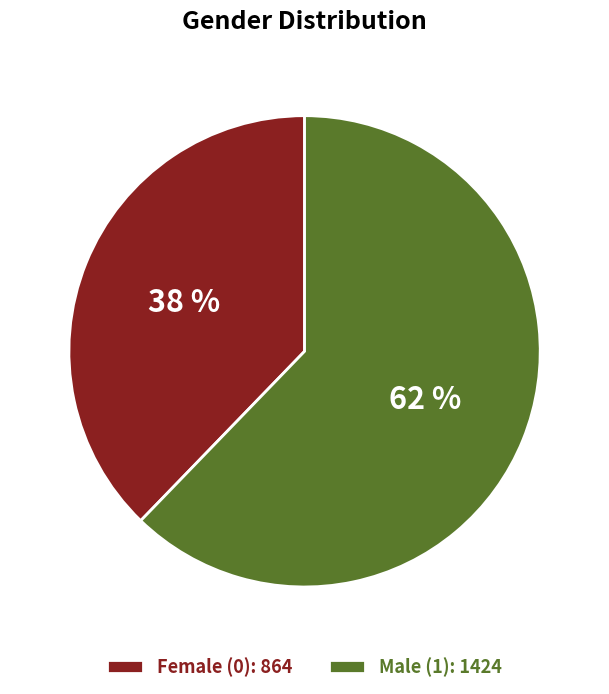

What is the ratio of the value at Female (0): 864 to the value at Male (1): 1424?

0.6